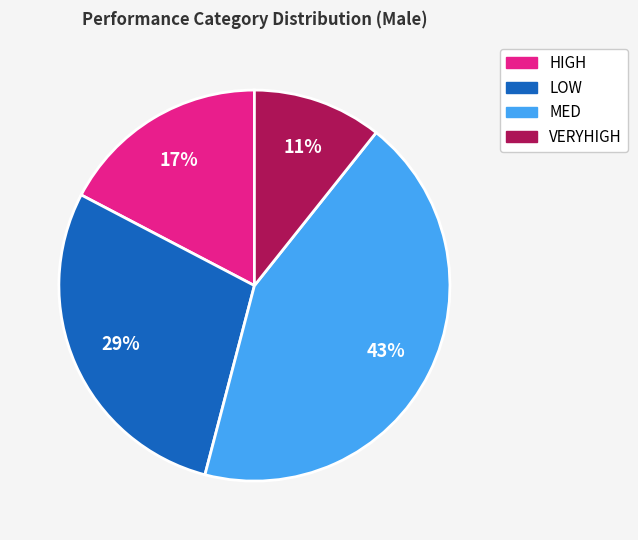

The VERYHIGH slice represents 1% of the pie. True or false?

False